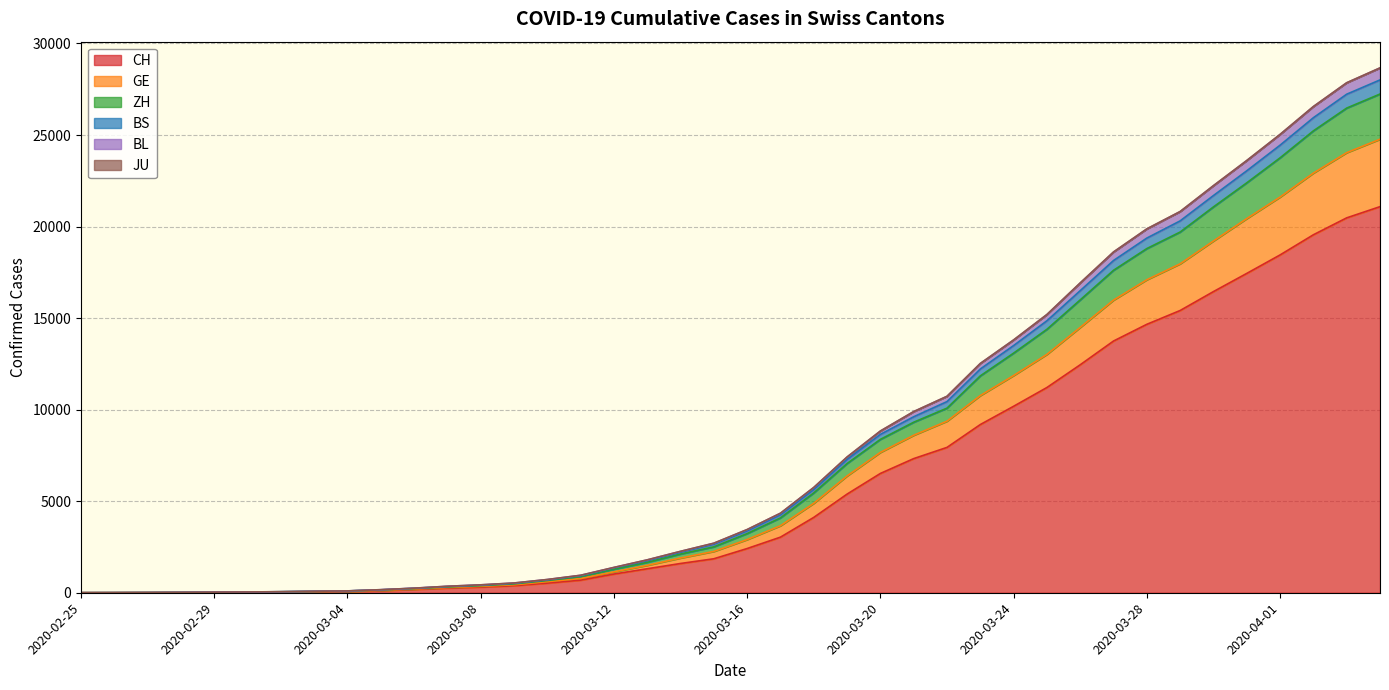

What is the maximum value for CH?

21088